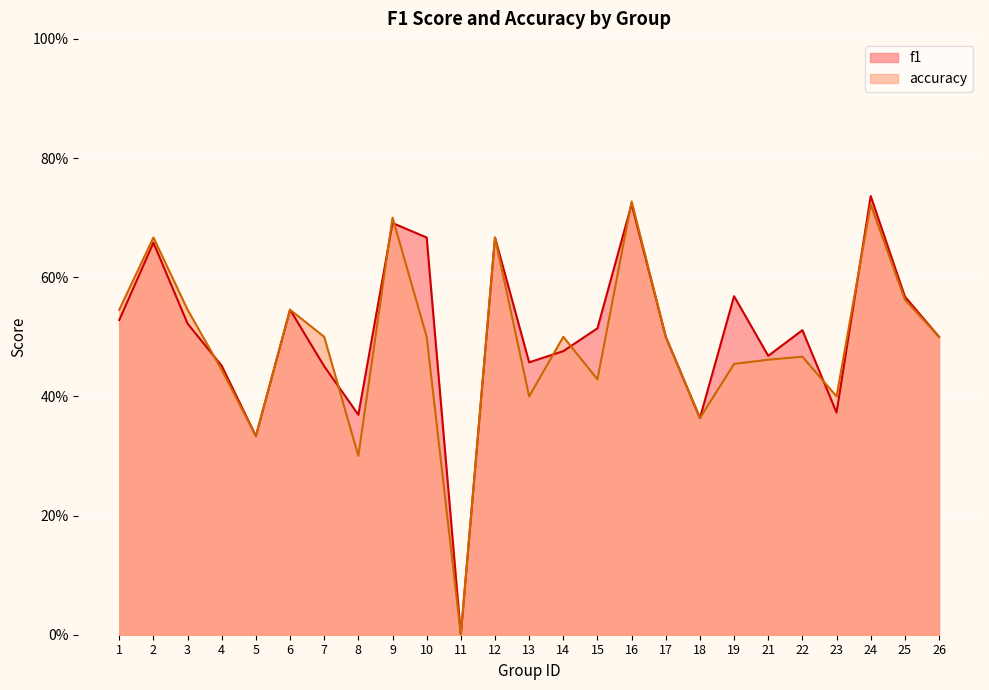

What is the total value across all series at 23?

0.8